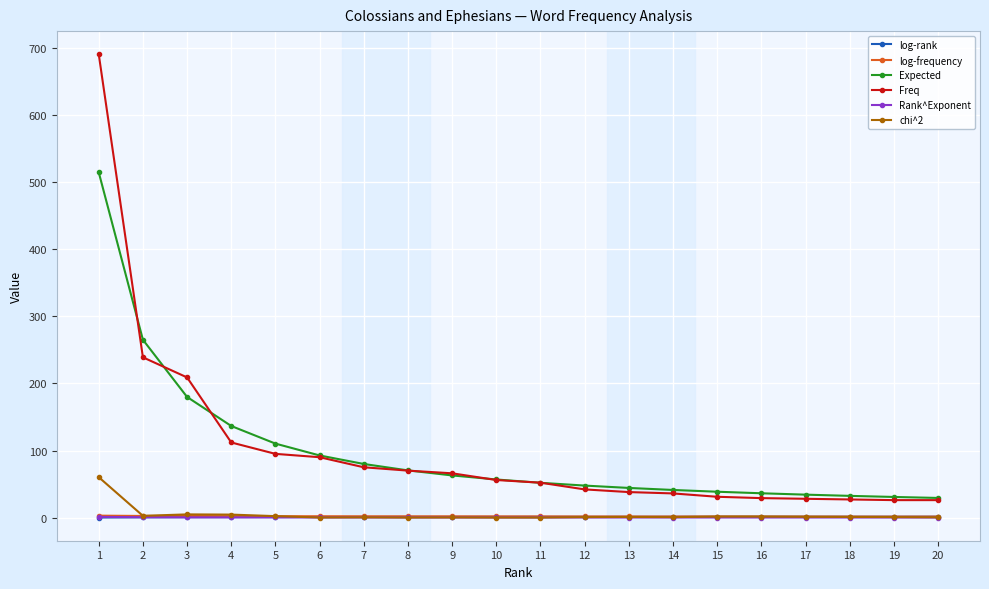

Is it true that log-frequency equals 1.5 at 16?

True